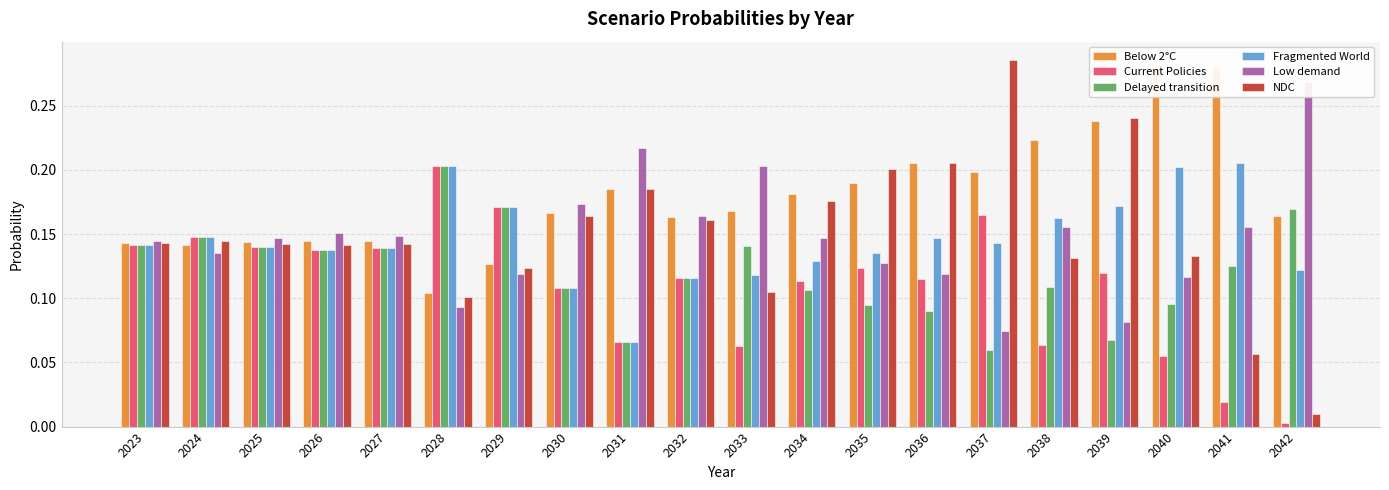

What are all the series names shown in the legend?

Below 2°C, Current Policies, Delayed transition, Fragmented World, Low demand, NDC